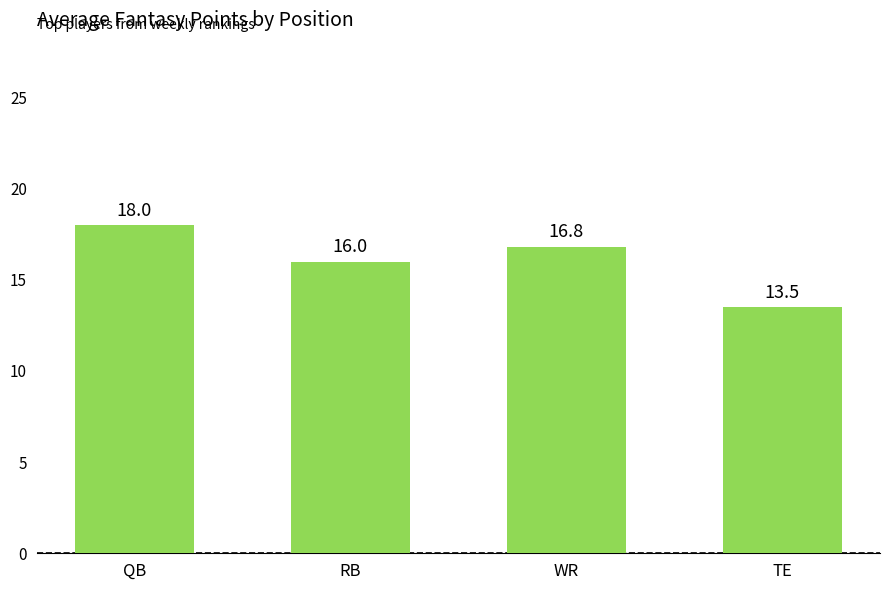

Are the bars horizontal?

No